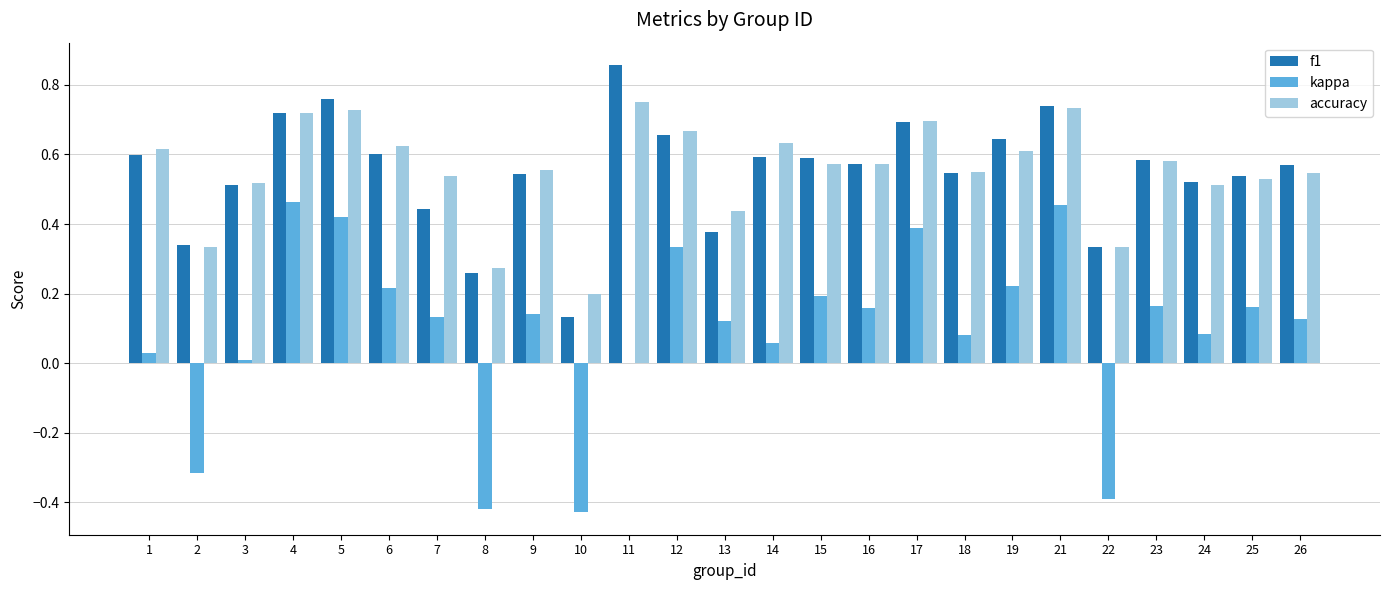

The value of f1 at 9 is 0.5. True or false?

True